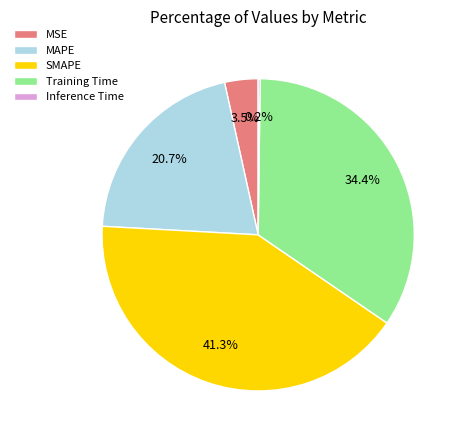

The MSE slice represents 17% of the pie. True or false?

False